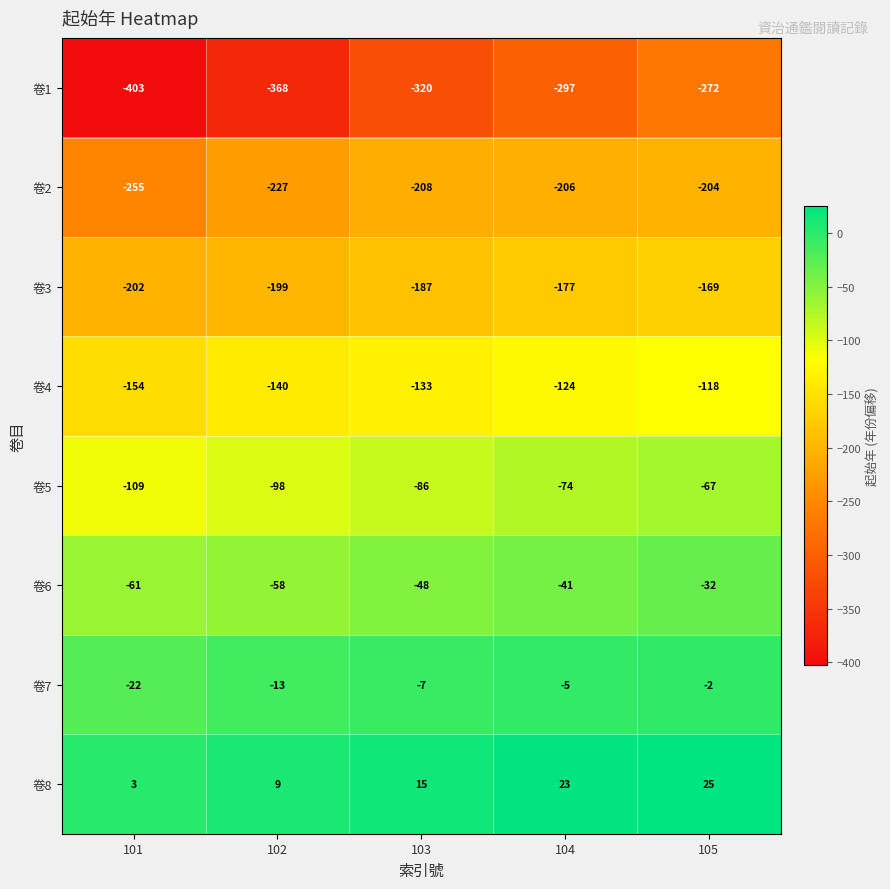

Which series changed the most between 102 and 103?

卷1